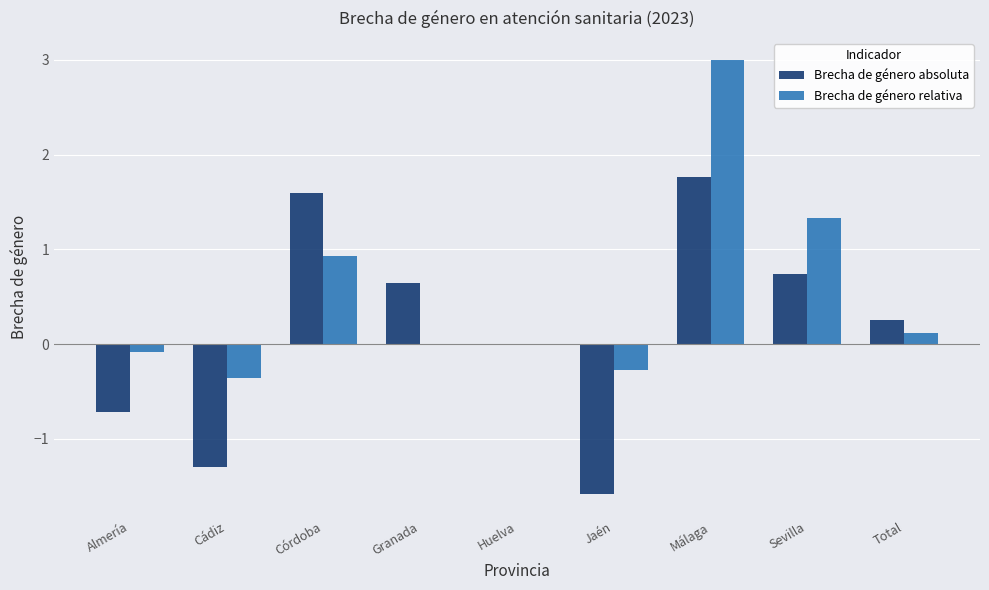

Count the number of data series in this chart.

2